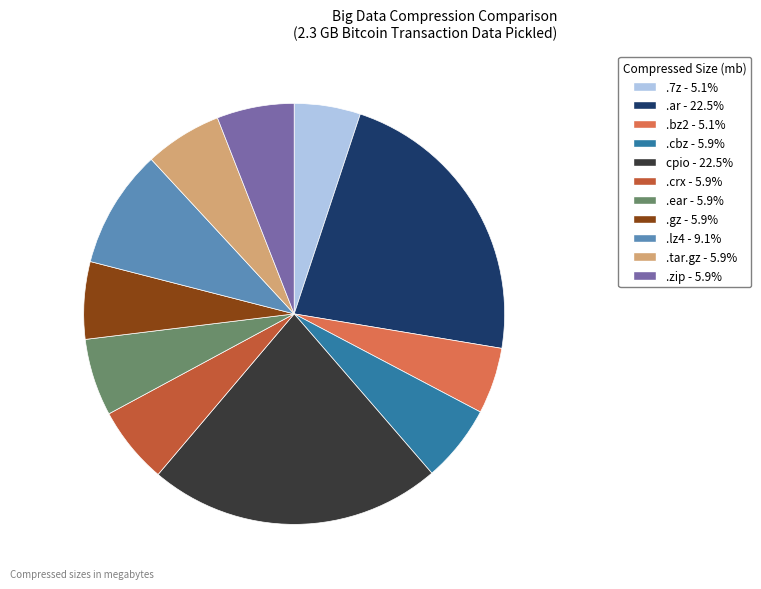

Do .tar.gz and .zip together represent more than half of the pie?

No